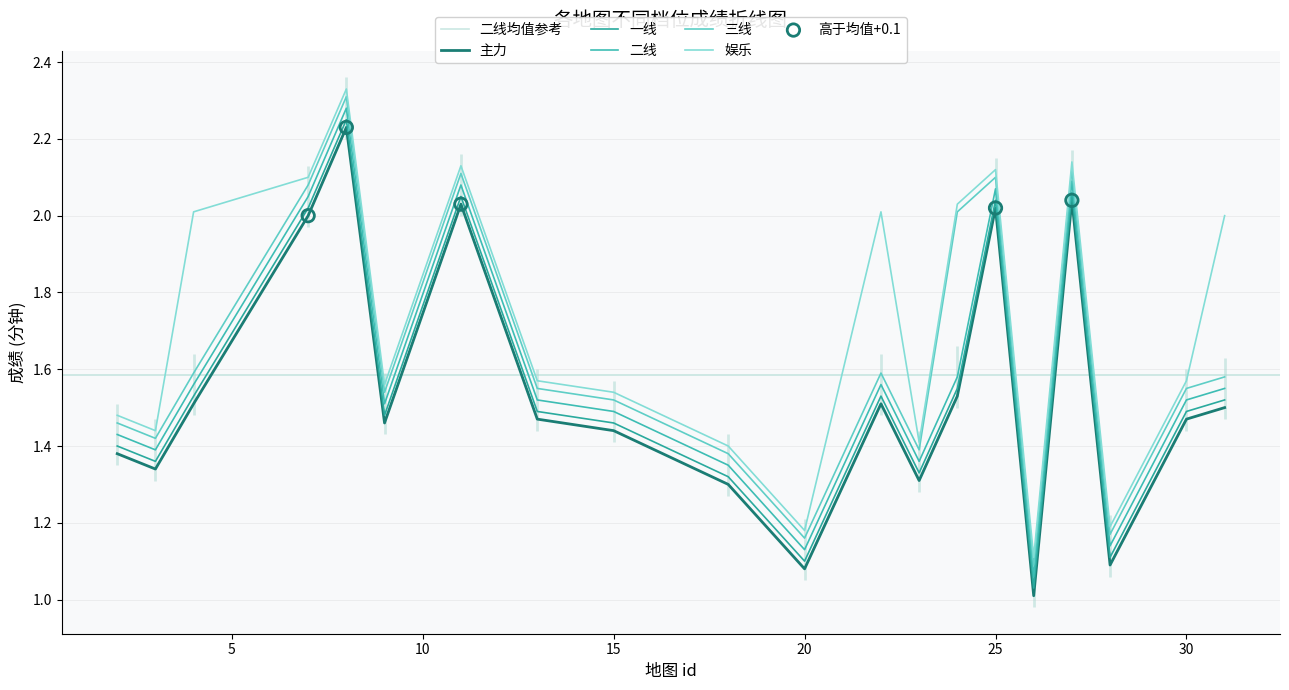

At how many categories does at least one series exceed 1?

20